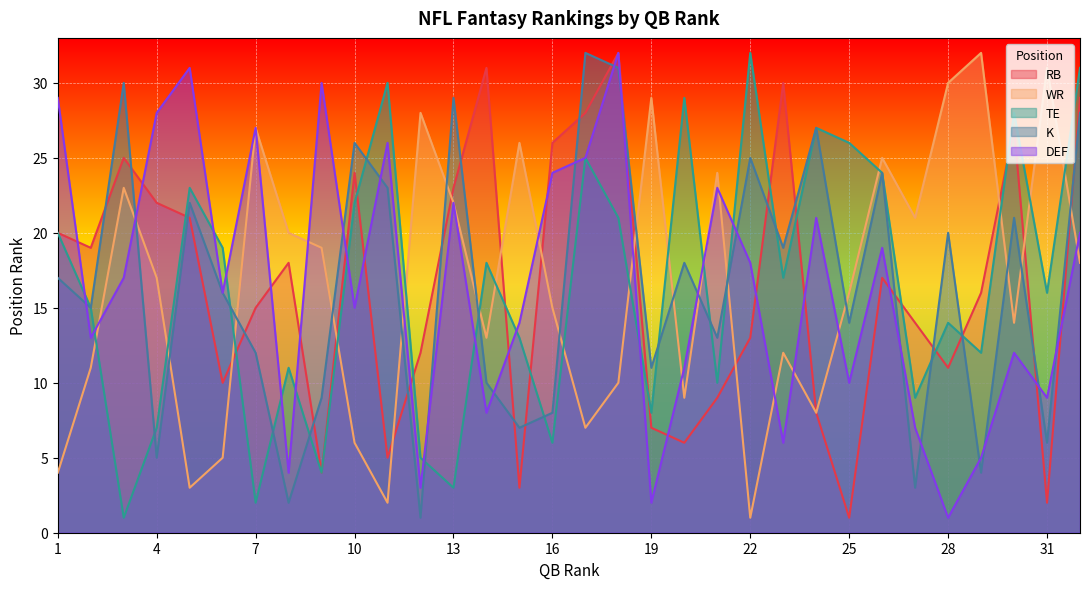

At which category is the sum across all series the highest?

18